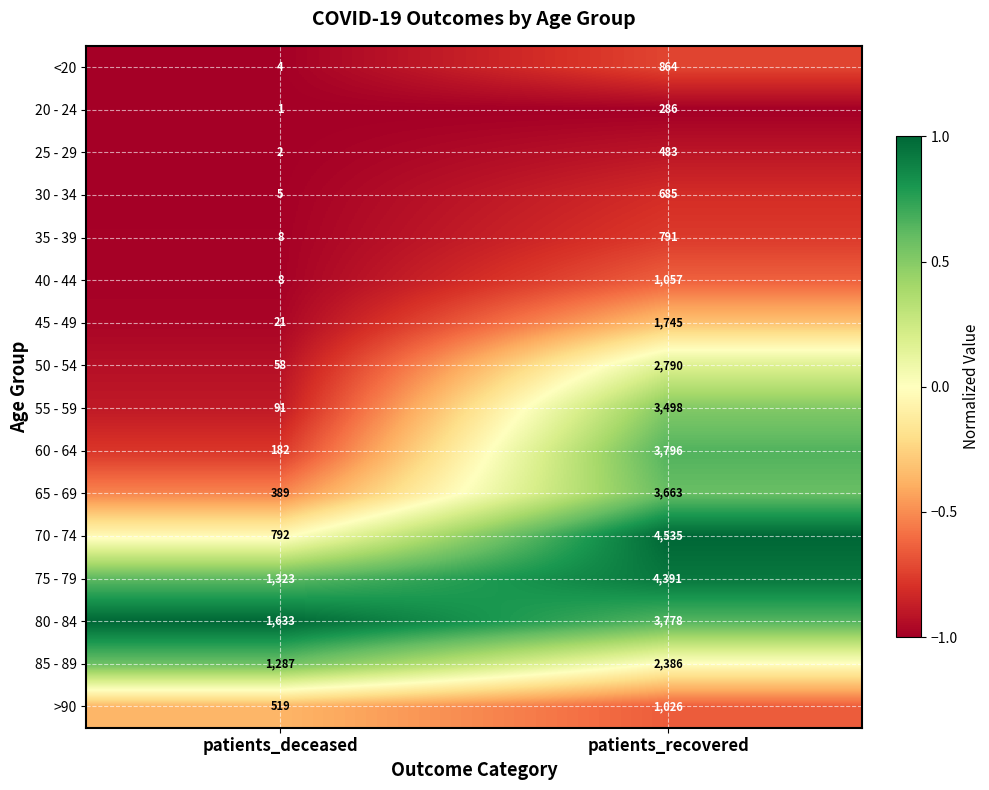

The value of 45 - 49 at patients_deceased is 11. True or false?

False